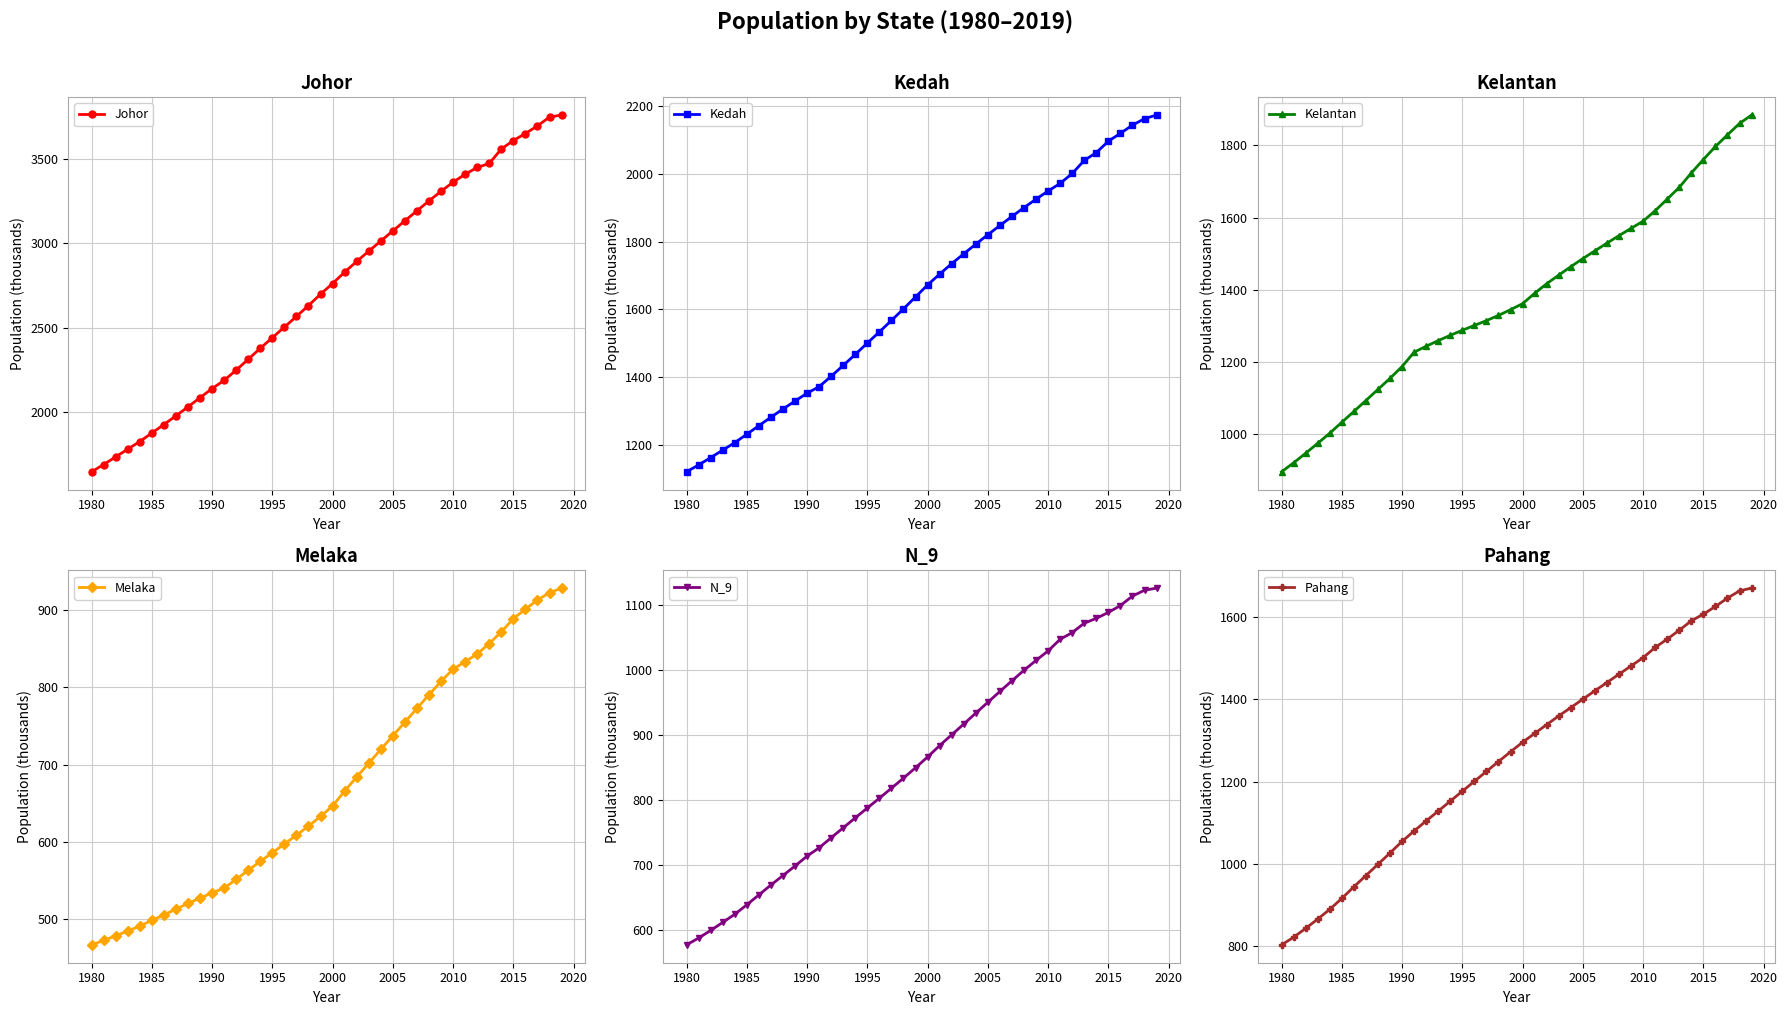

The Johor series shows 2762.5 at 2000. True or false?

True